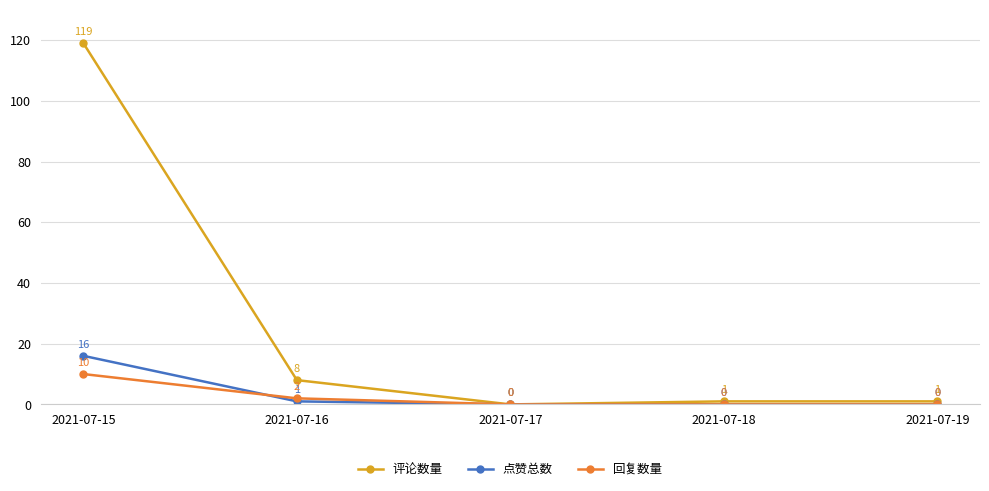

True or false: 回复数量 has a value of 0 at 2021-07-18.

True